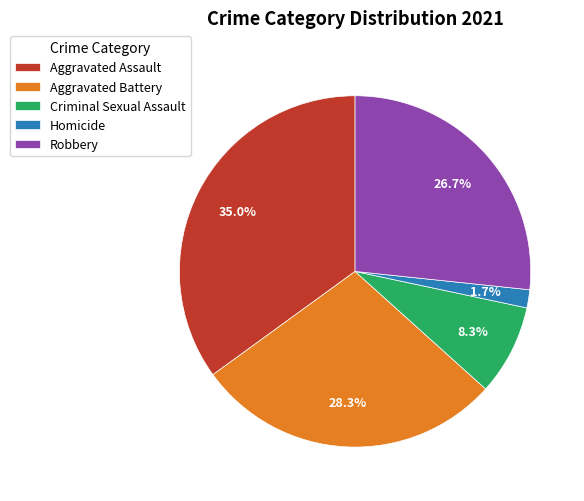

To the nearest percent, what is the average slice percentage?

20%